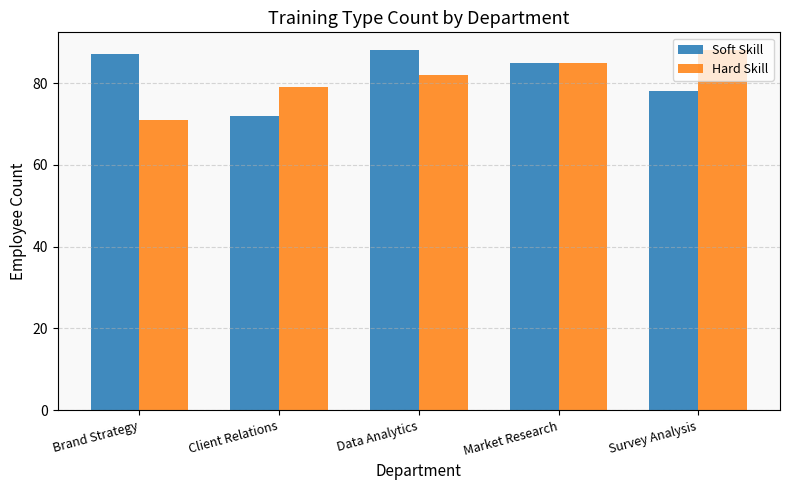

How many values in the Hard Skill series are below 82?

2